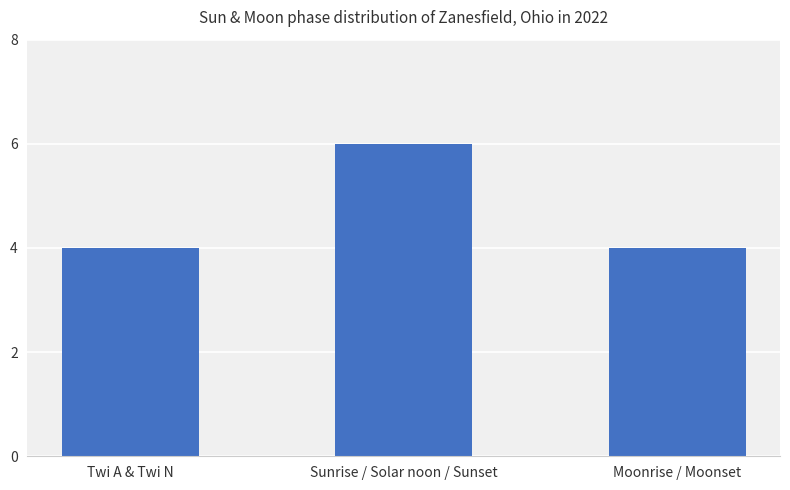

What is the sum of all values?

14